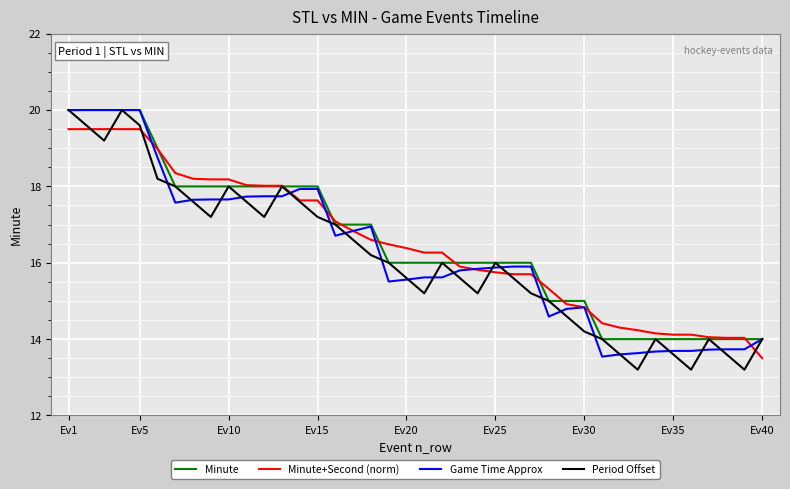

What is the minimum value for Minute?

14.0